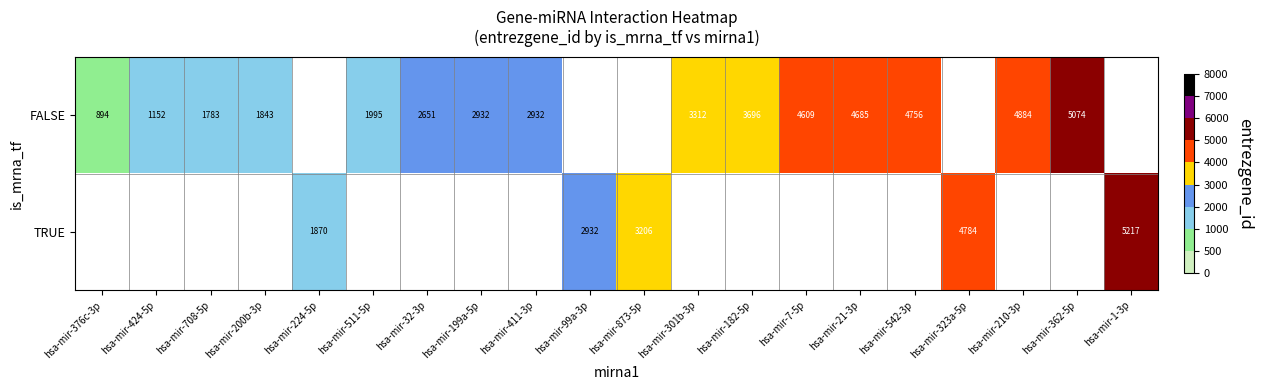

The value of FALSE at hsa-mir-199a-5p is 4038. True or false?

False